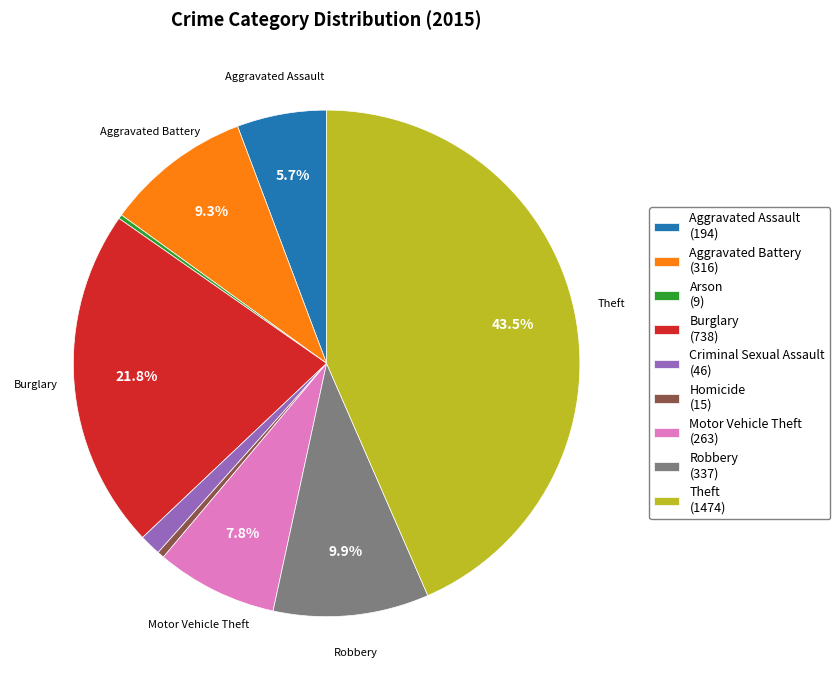

What is the total percentage of Burglary (738) and Robbery (337)?

31.7%